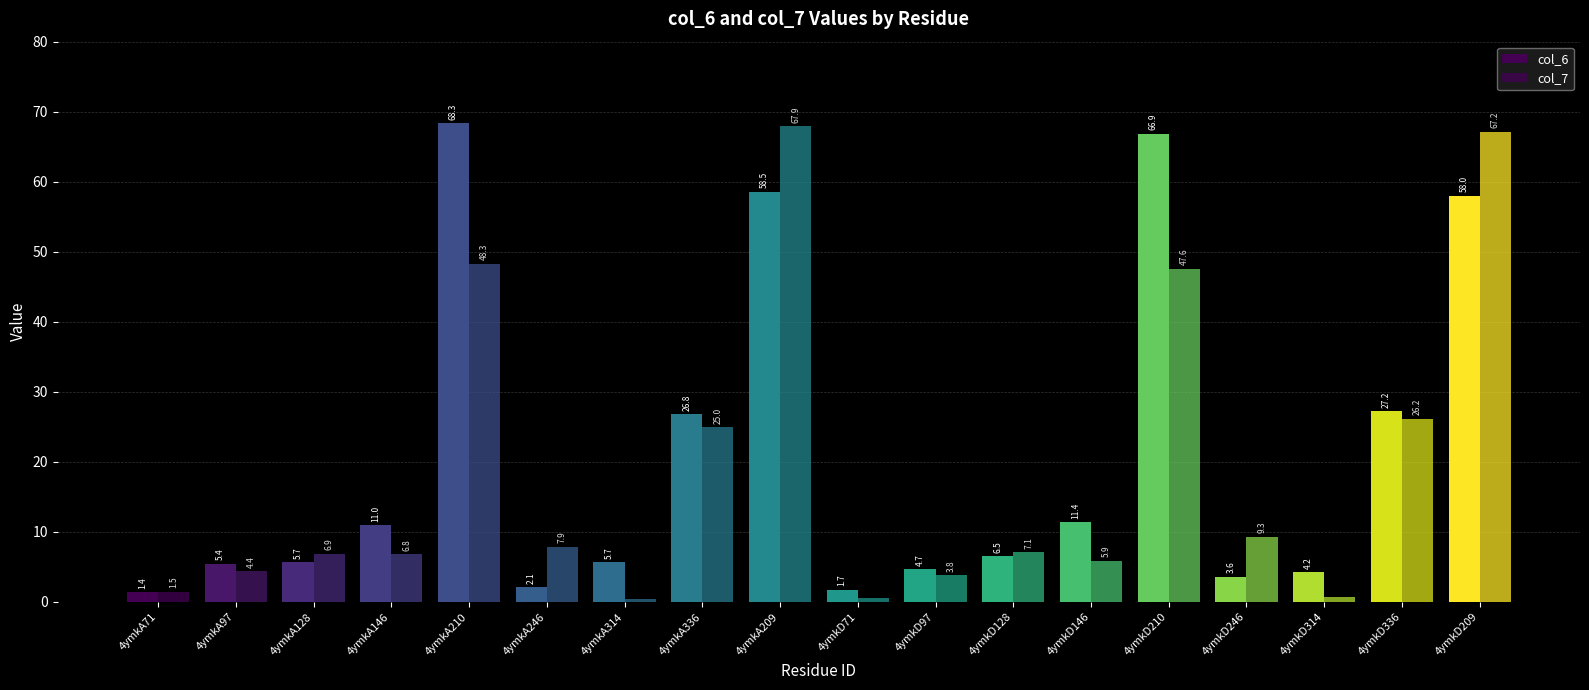

Reading left to right, what are all the values shown in this chart?

col_6: 4ymkA71=1.4	4ymkA97=5.4	4ymkA128=5.7	4ymkA146=11.0	4ymkA210=68.3	4ymkA246=2.1	4ymkA314=5.7	4ymkA336=26.8	4ymkA209=58.5	4ymkD71=1.7	4ymkD97=4.7	4ymkD128=6.5	4ymkD146=11.4	4ymkD210=66.9	4ymkD246=3.6	4ymkD314=4.2	4ymkD336=27.2	4ymkD209=58.0
col_7: 4ymkA71=1.5	4ymkA97=4.4	4ymkA128=6.9	4ymkA146=6.8	4ymkA210=48.3	4ymkA246=7.9	4ymkA314=0.4	4ymkA336=25.0	4ymkA209=67.9	4ymkD71=0.6	4ymkD97=3.8	4ymkD128=7.1	4ymkD146=5.9	4ymkD210=47.6	4ymkD246=9.3	4ymkD314=0.7	4ymkD336=26.2	4ymkD209=67.2